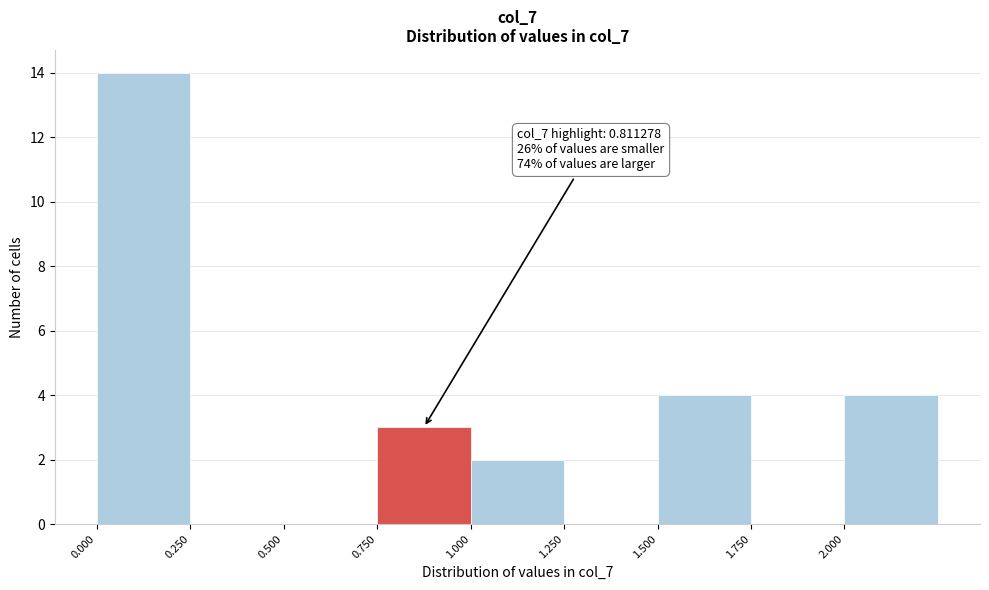

Which range on the x-axis has the tallest bar?

0.00 to 0.25